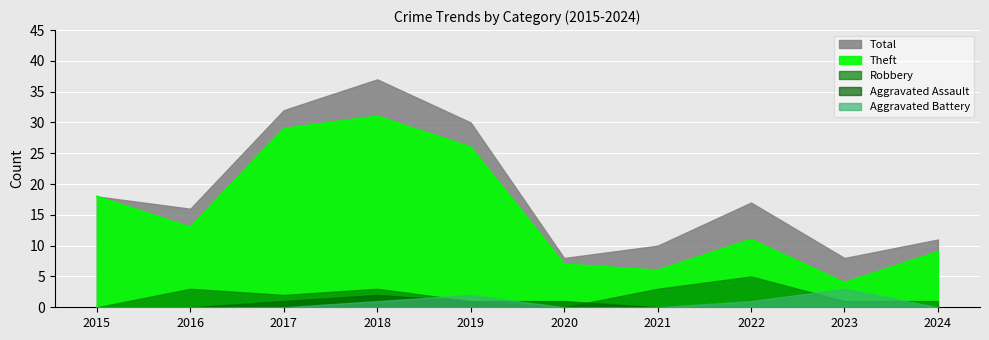

Is it true that Total equals 37 at 2018?

True